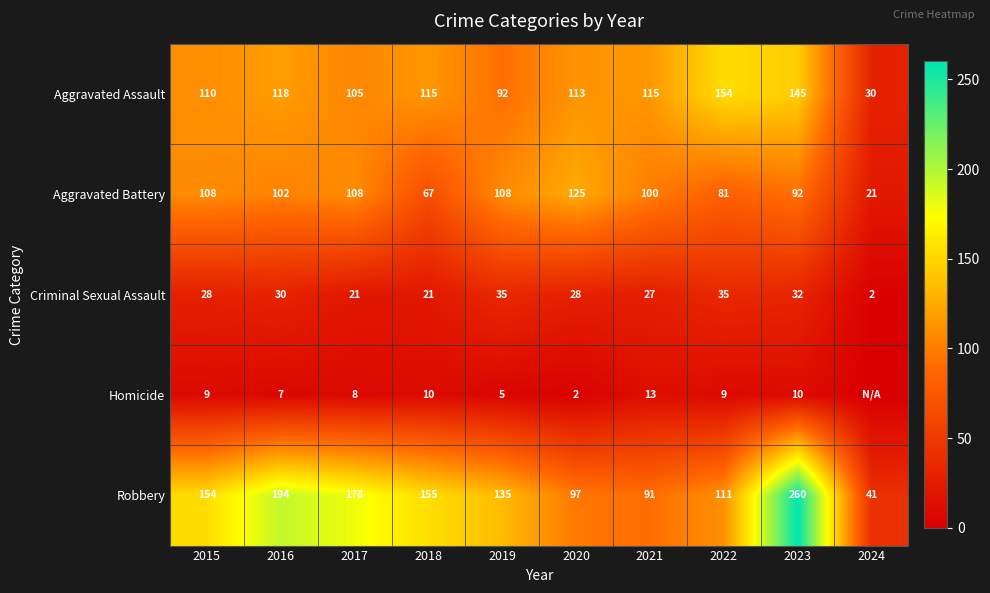

What is the sum of all Aggravated Assault values?

1097